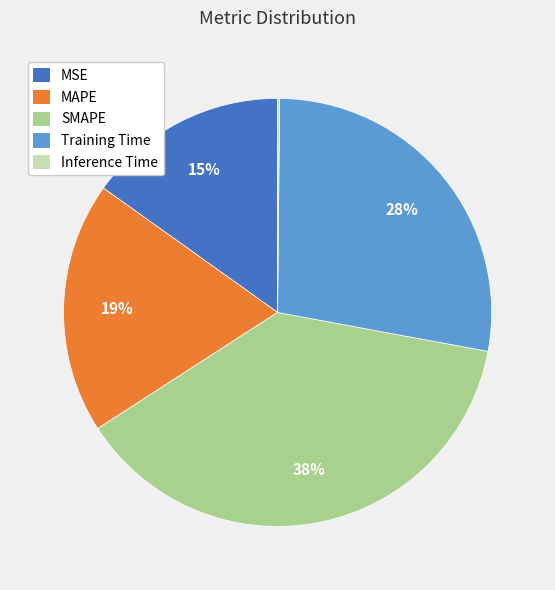

Which category has the biggest portion of the pie?

SMAPE